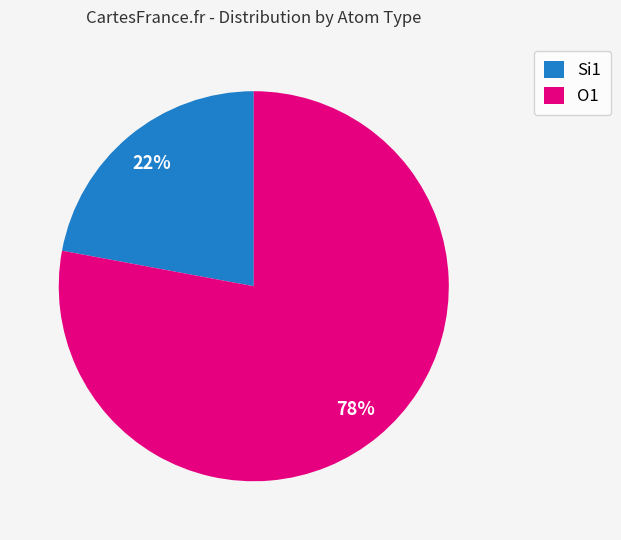

To the nearest percent, what is the combined percentage of O1 and Si1?

100%